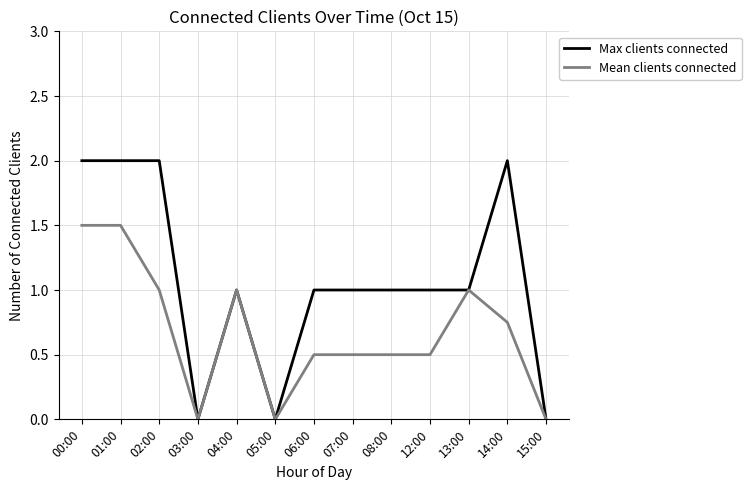

What is the difference between the second highest and minimum values in the Mean clients connected series?

1.5